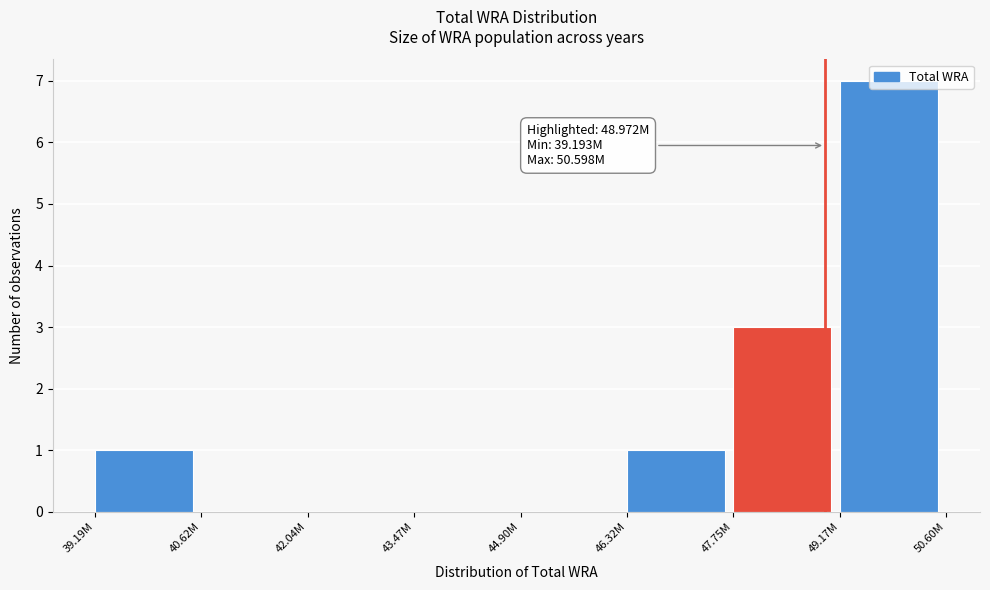

What is the maximum value shown in the chart?

7